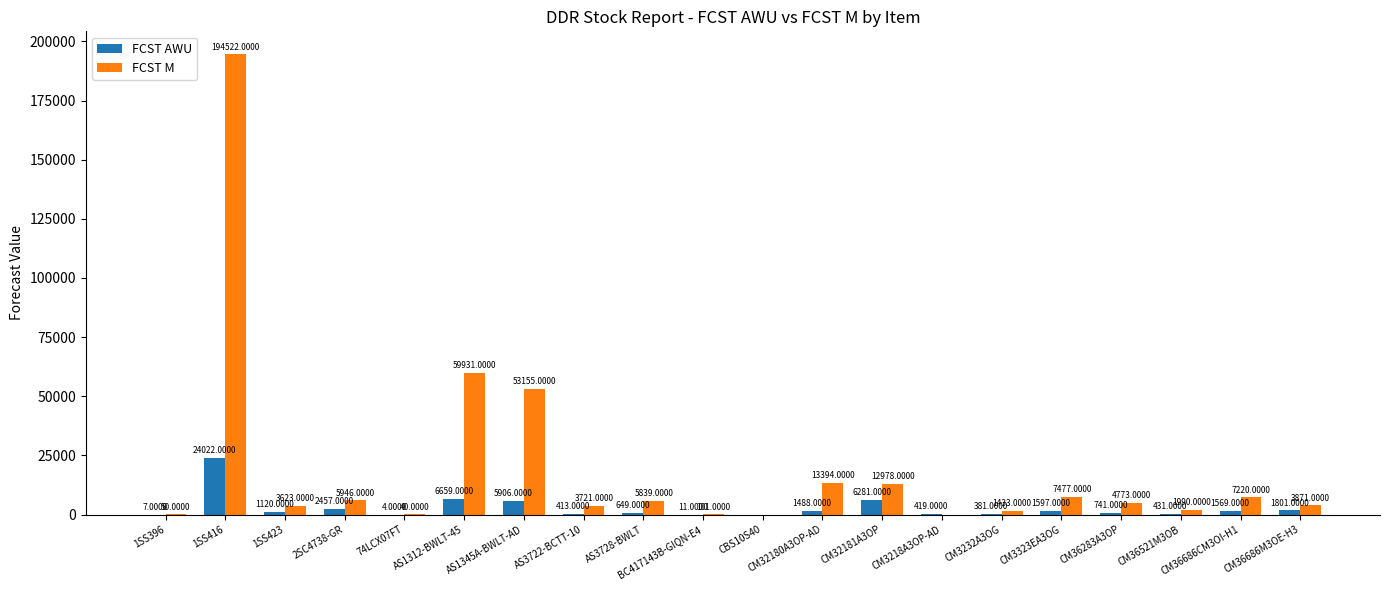

Which series has the largest total across all categories?

FCST M